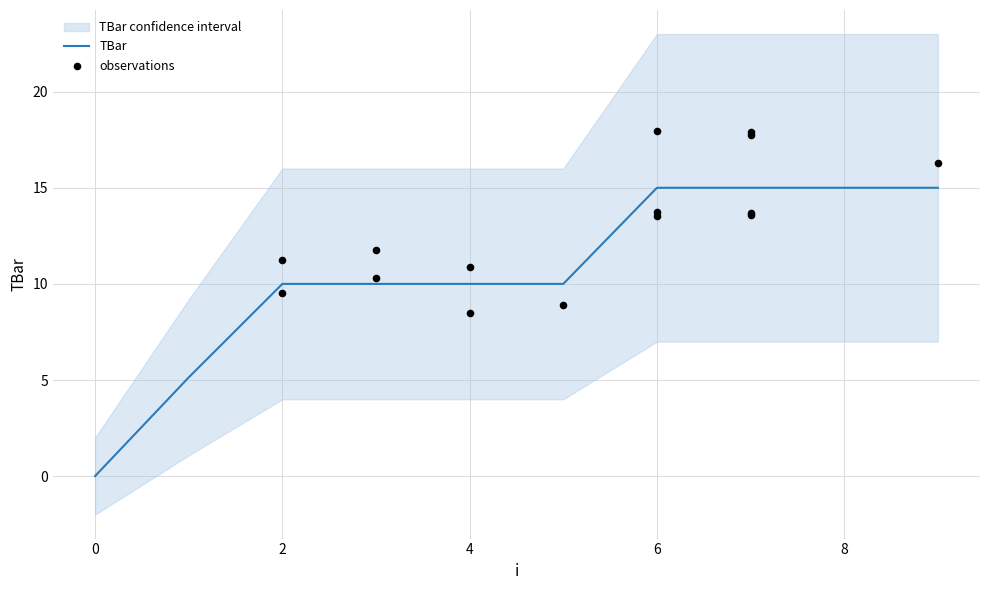

Which has a higher value, 2 or 6?

6